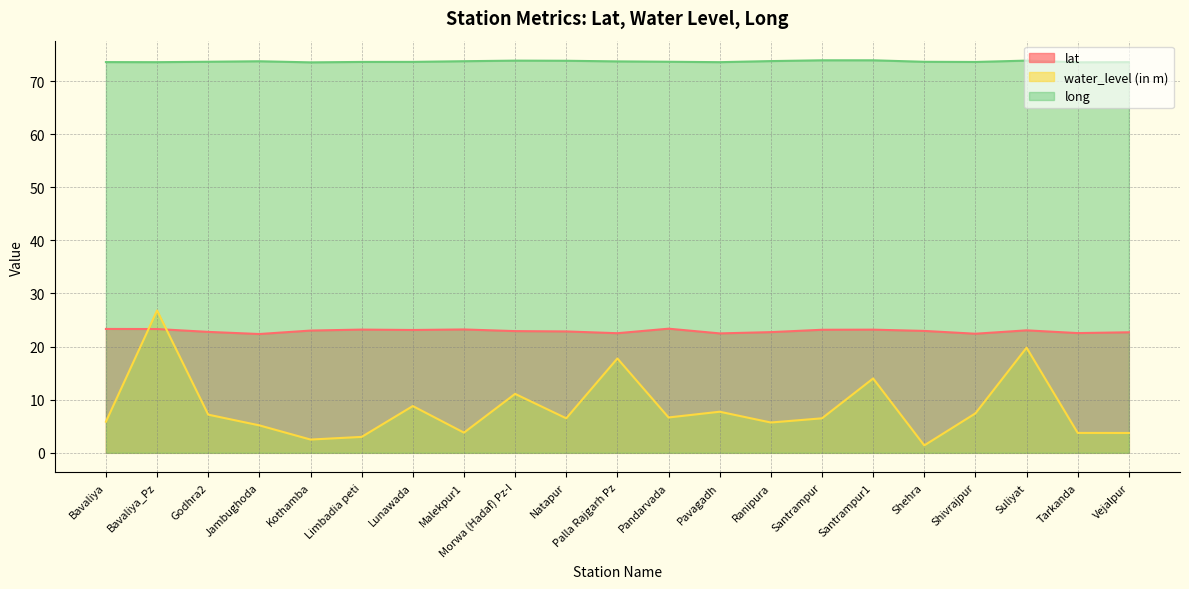

What is the difference between the highest and lowest values at Limbadia peti?

70.6